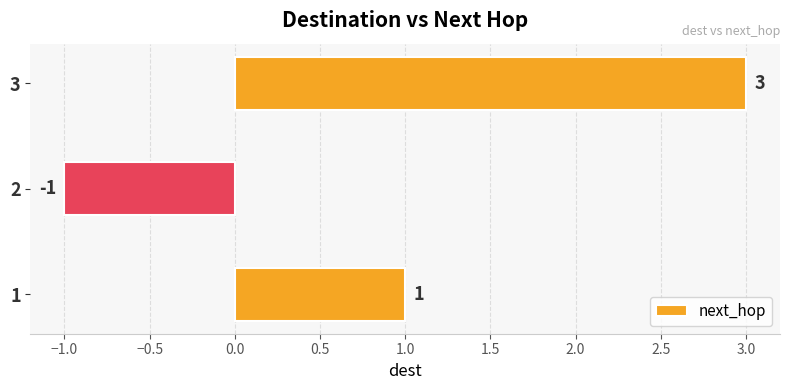

Reading bottom to top, transcribe all the data shown in this chart.

1=1	2=-1	3=3